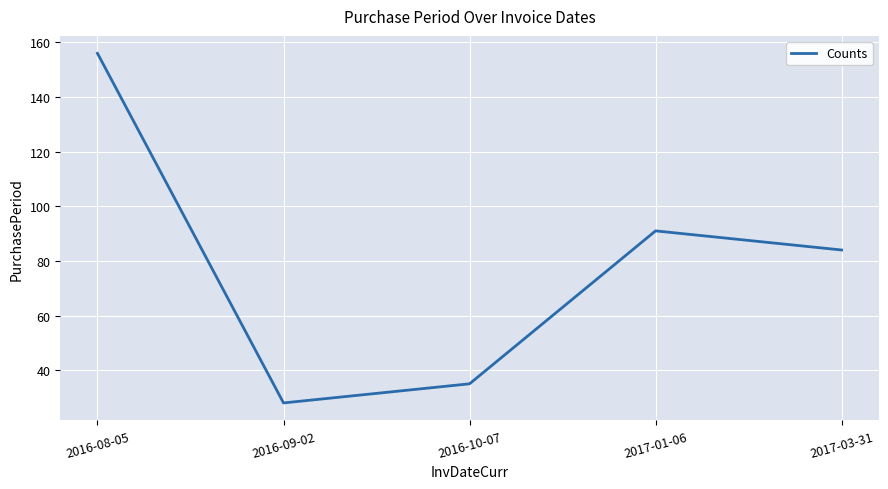

The chart shows a value of 247 at 2016-08-05. True or false?

False